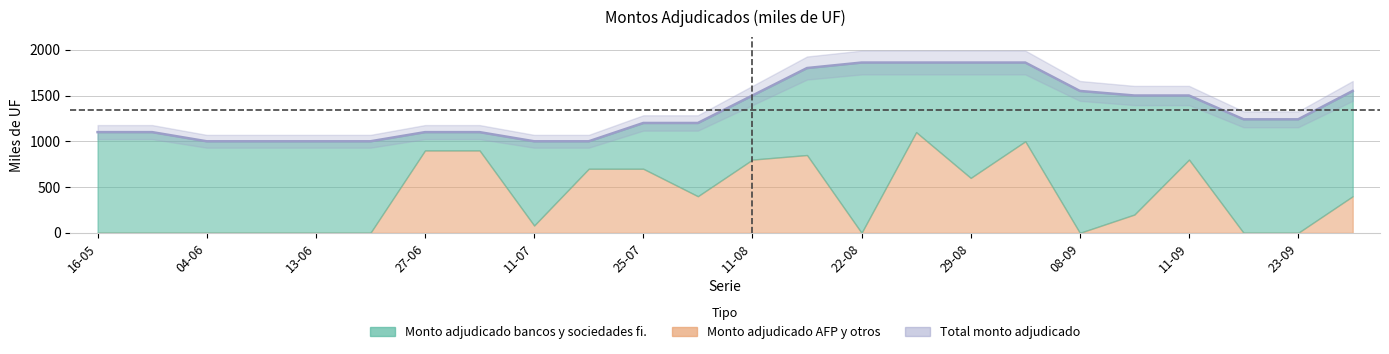

What is the ratio of the value at 19 to the value at 04-06?

1.4